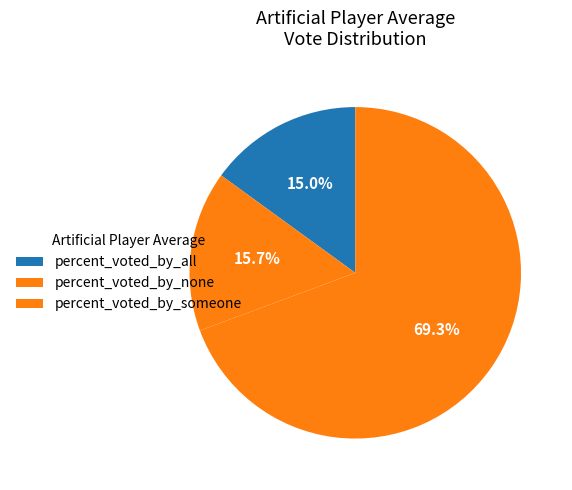

How many slices are in this pie chart?

3